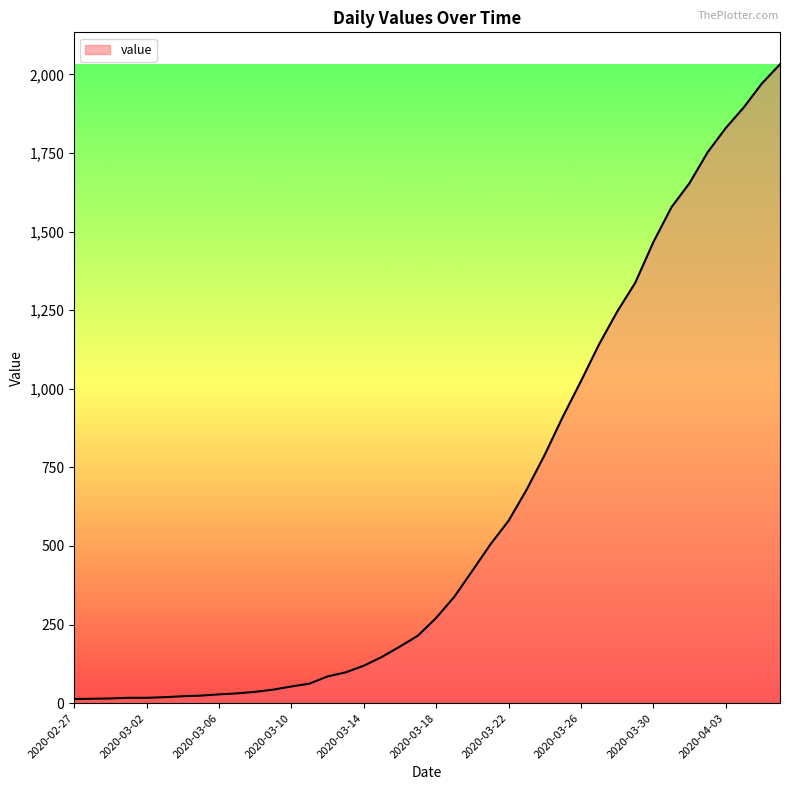

What is the maximum value shown in the chart?

2032